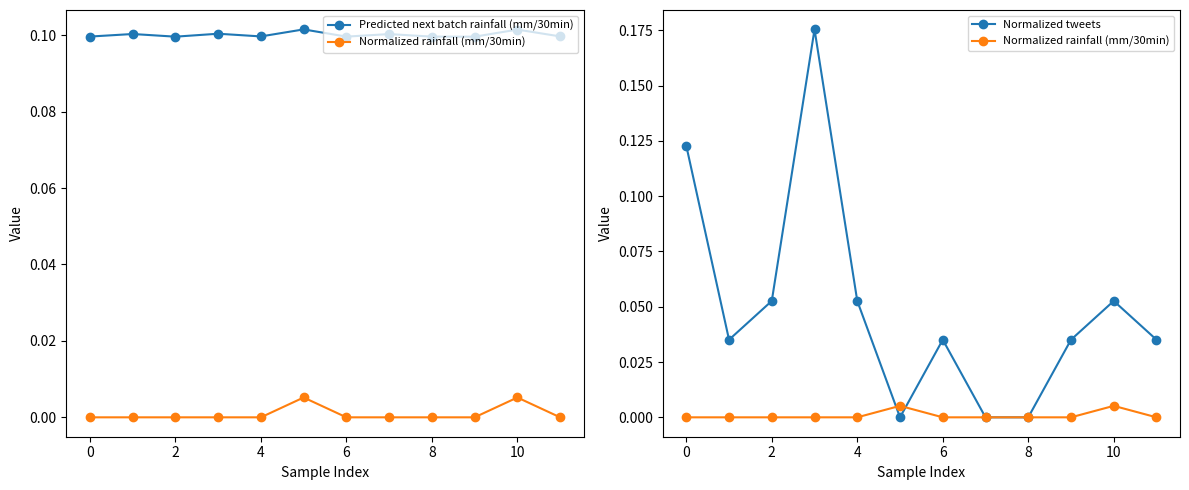

Reading left to right, extract all data points from this chart.

Predicted next batch rainfall (mm/30min): 0.1	0.1	0.1	0.1	0.1	0.1	0.1	0.1	0.1	0.1	0.1	0.1
Normalized rainfall (mm/30min): 0.0	0.0	0.0	0.0	0.0	0.0	0.0	0.0	0.0	0.0	0.0	0.0
Normalized tweets: 0.1	0.0	0.1	0.2	0.1	0.0	0.0	0.0	0.0	0.0	0.1	0.0